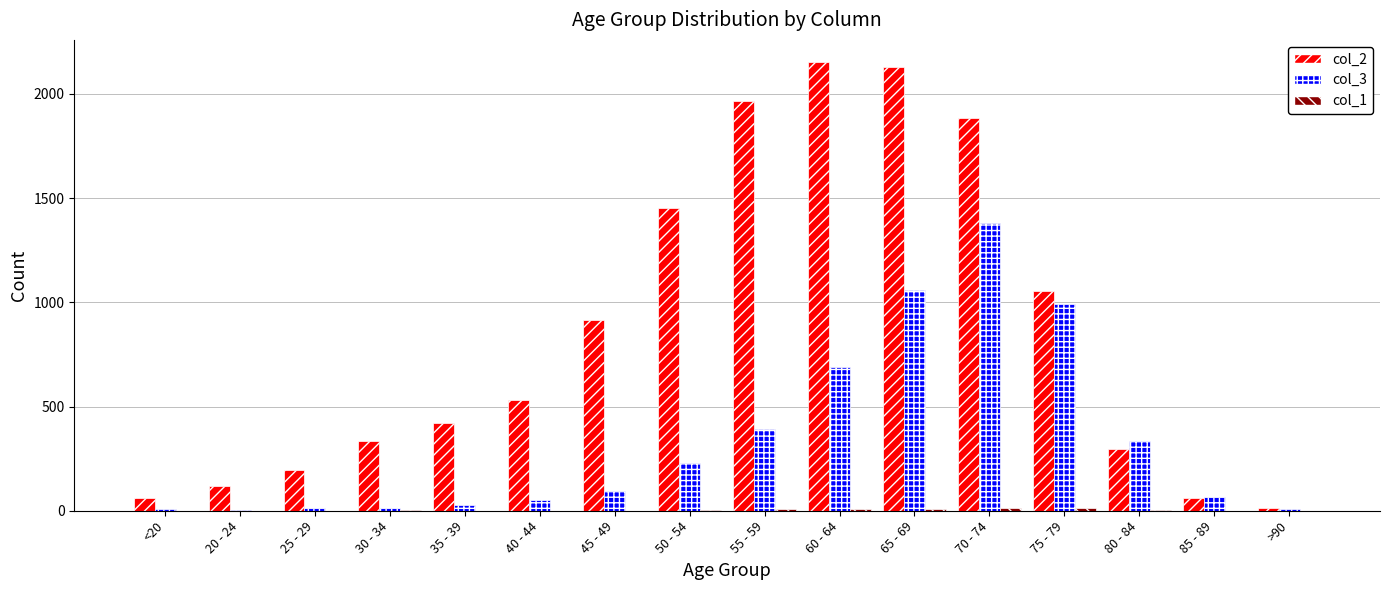

Is it true that col_2 equals 915 at 45 - 49?

True